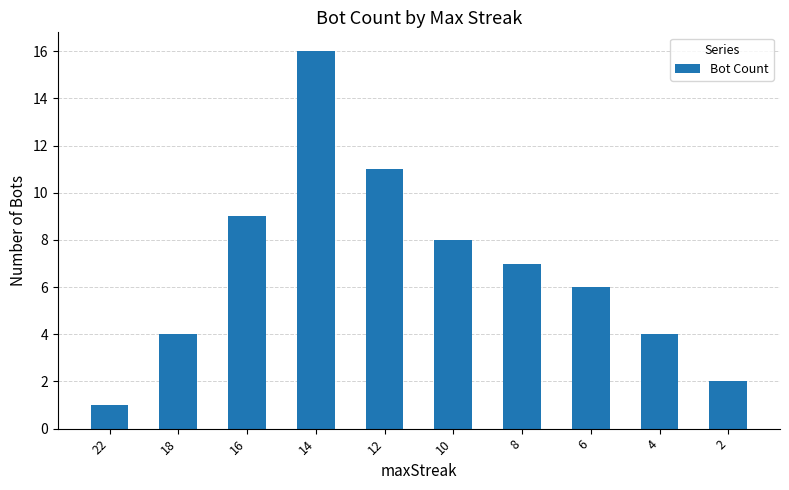

How many distinct data groups are displayed?

1